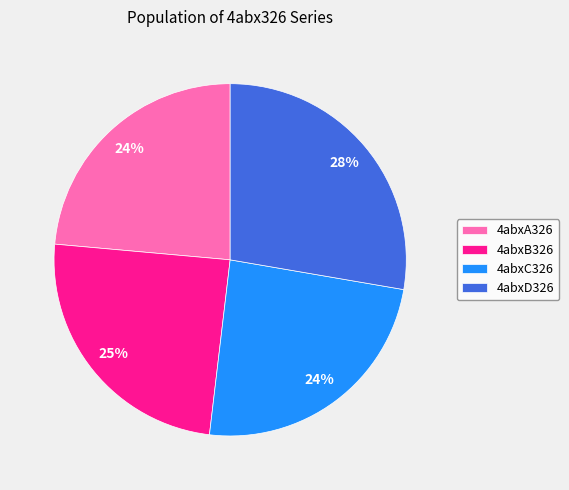

Is there any slice that represents more than half of the pie?

No